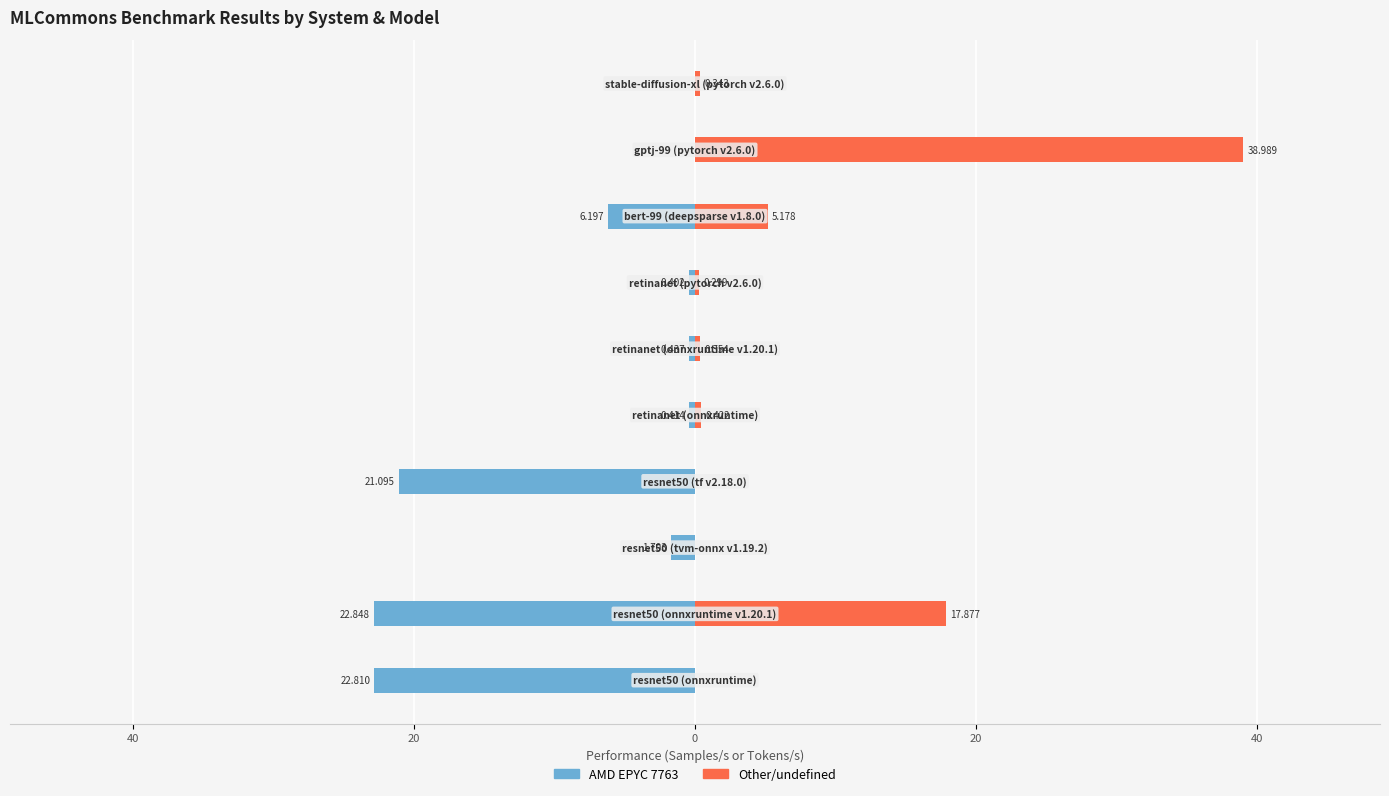

Is the value of AMD EPYC 7763 at 0 greater than the value of Other/undefined at 40?

No